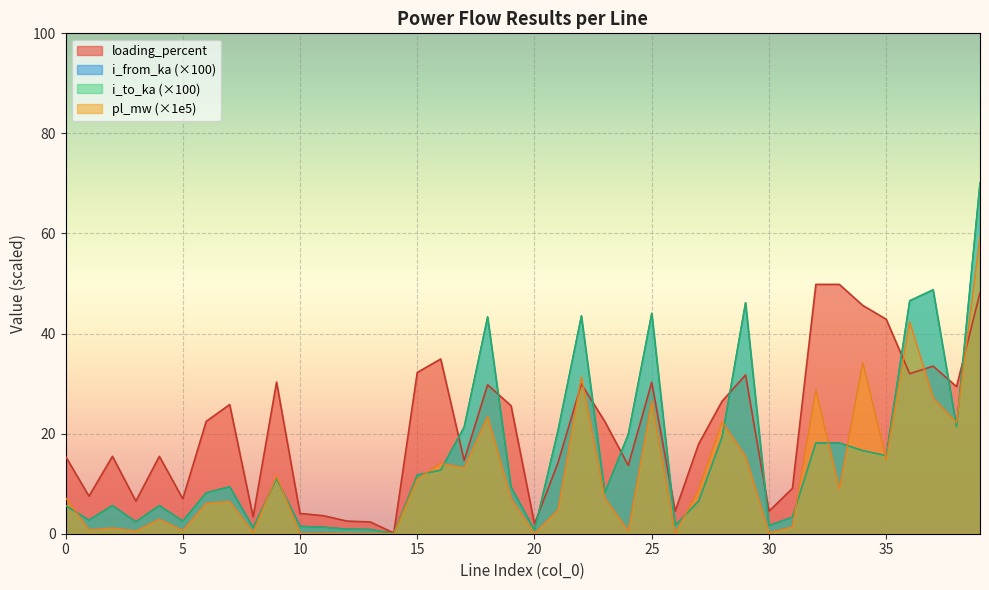

How many values in the i_from_ka series are below 9?

19